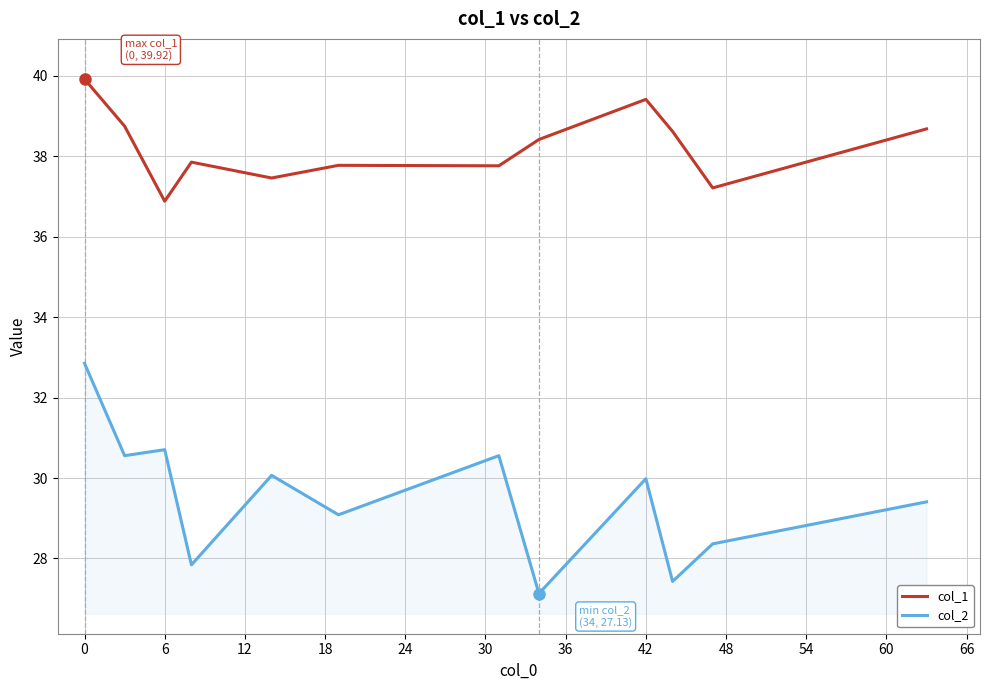

Which series has the largest total across all categories?

col_1